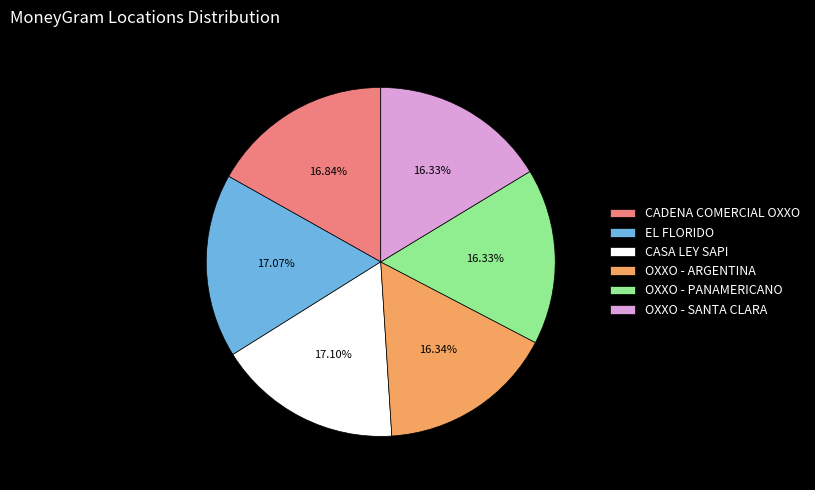

To the nearest percent, what is the difference between the largest and smallest slice percentages?

1%